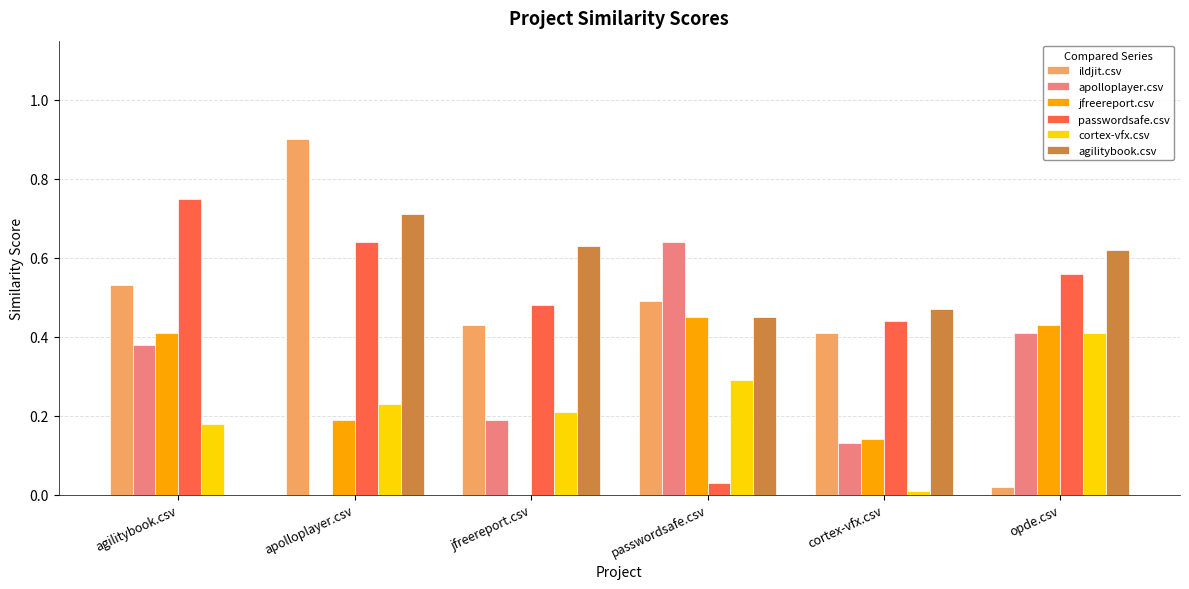

Is the value of passwordsafe.csv at opde.csv greater than the value of agilitybook.csv at cortex-vfx.csv?

Yes